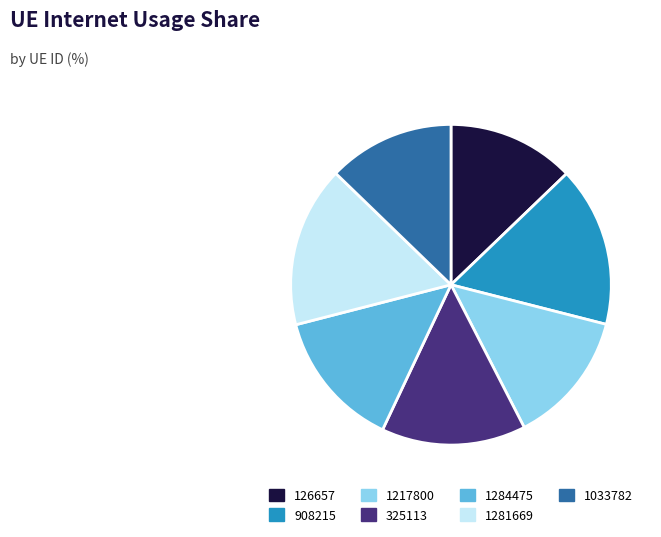

What is the ratio of the value at 126657 to the value at 1284475?

0.9